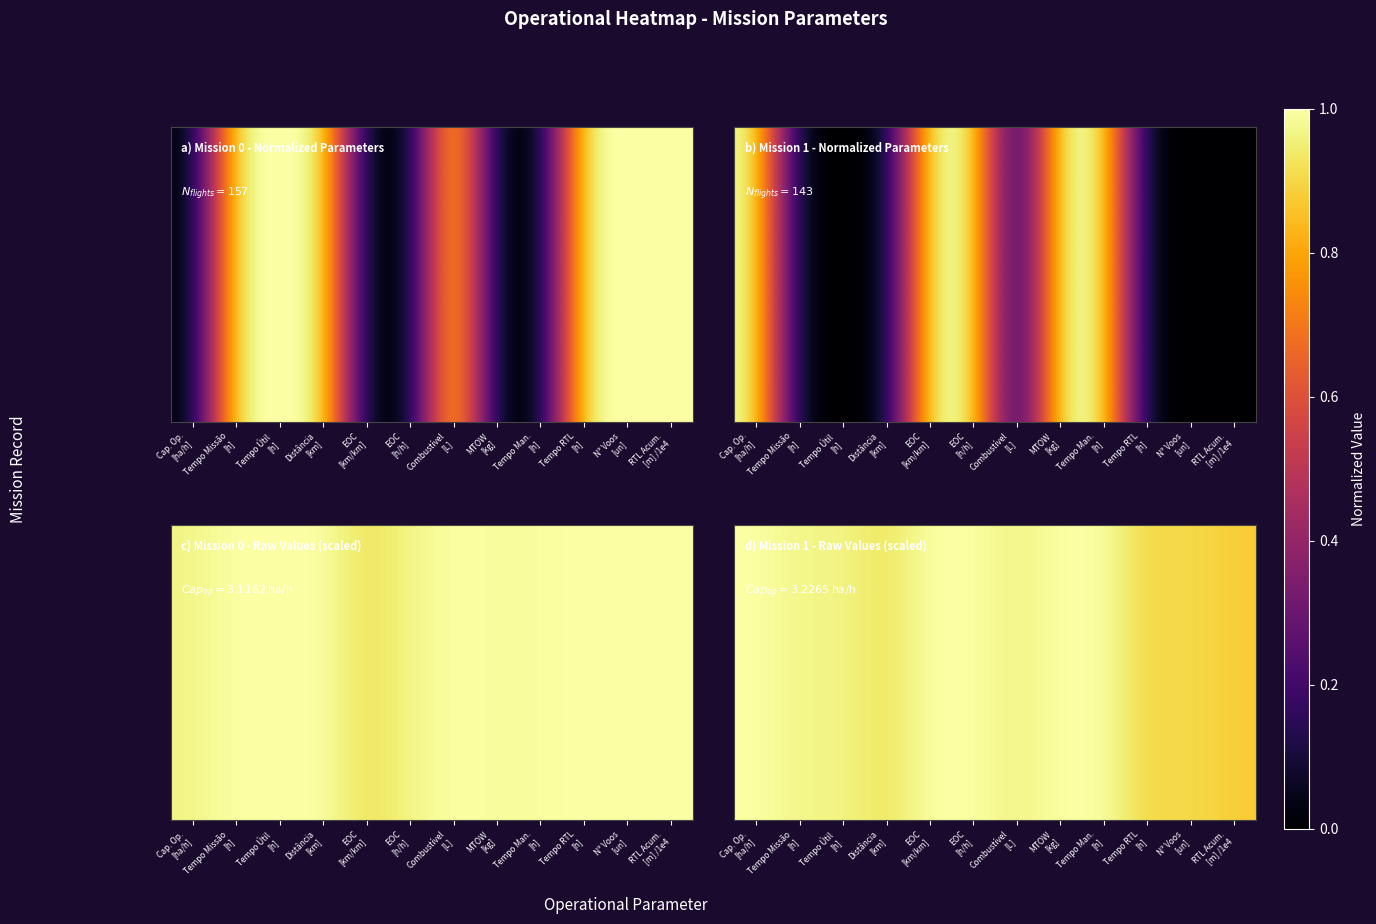

Which category has the highest value across all series?

Cap. Op.
[ha/h]